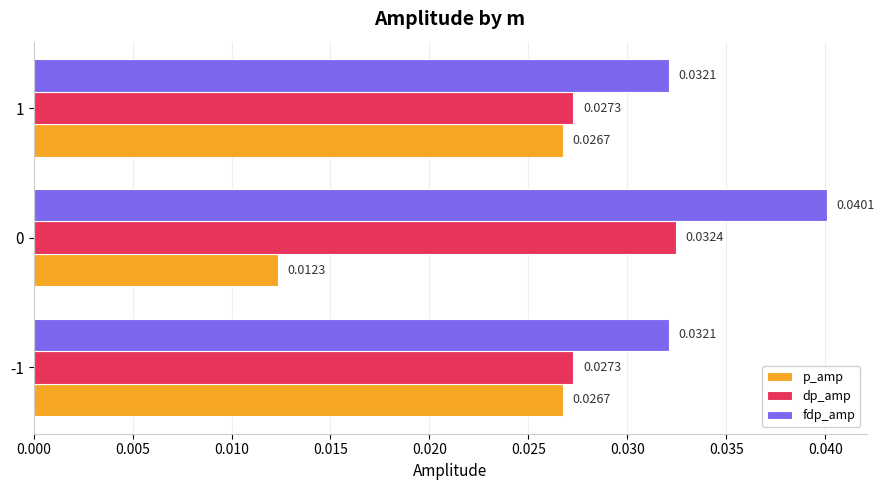

How many p_amp values are between 0 and 1?

3